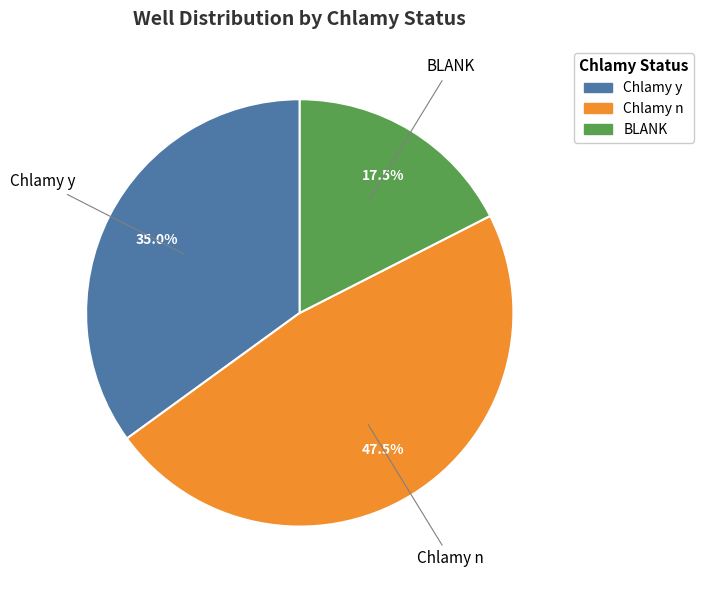

To the nearest percent, what percentage of the pie is Chlamy y?

35%